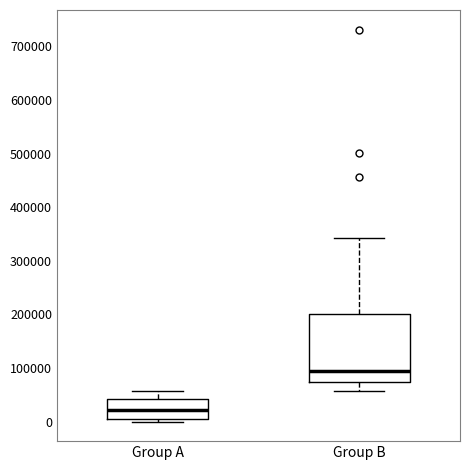

Reading left to right, transcribe this box plot: for each box, give where its median line is, the range the box spans, and where its two whiskers end, as read against the y-axis. The values are not printed on the chart, so give them approximately, as read against the axis.

Group A: median 20000, box 10000 to 40000, whiskers 0 to 60000
Group B: median 90000, box 70000 to 200000, whiskers 60000 to 340000